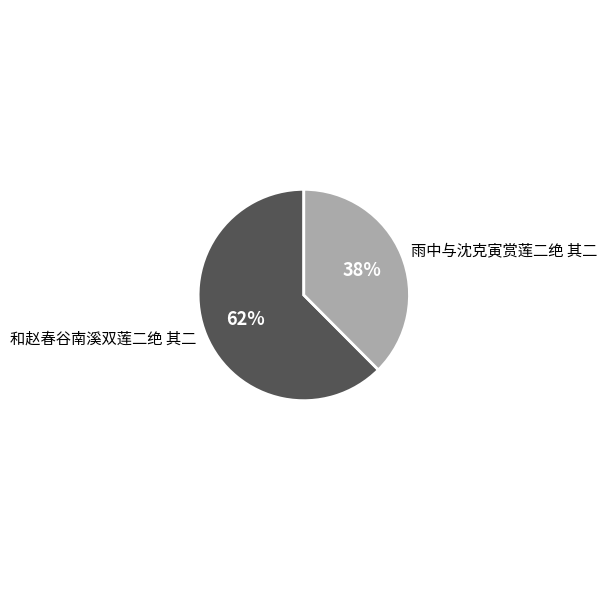

Does 雨中与沈克寅赏莲二绝 其二 account for over 50% of the chart?

No